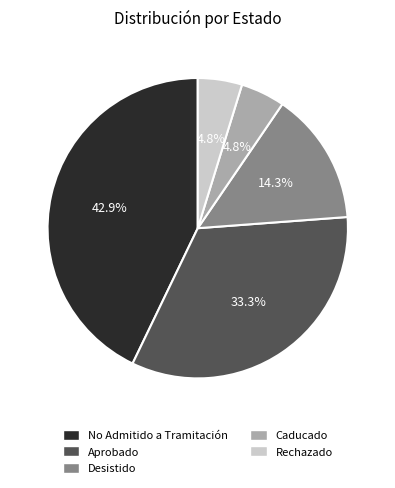

Is there any slice that represents more than half of the pie?

No